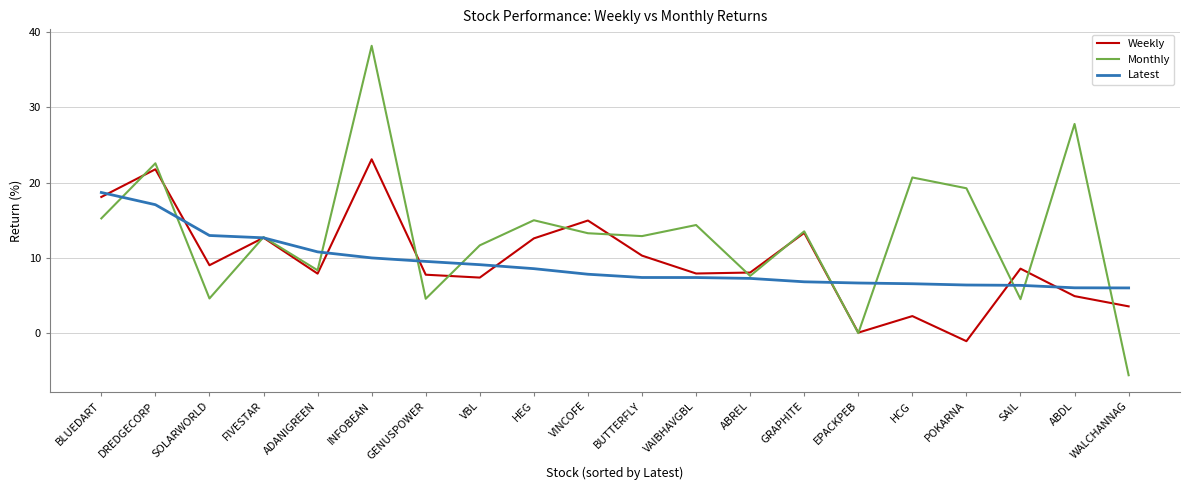

True or false: Latest has a value of 10.5 at BUTTERFLY.

False